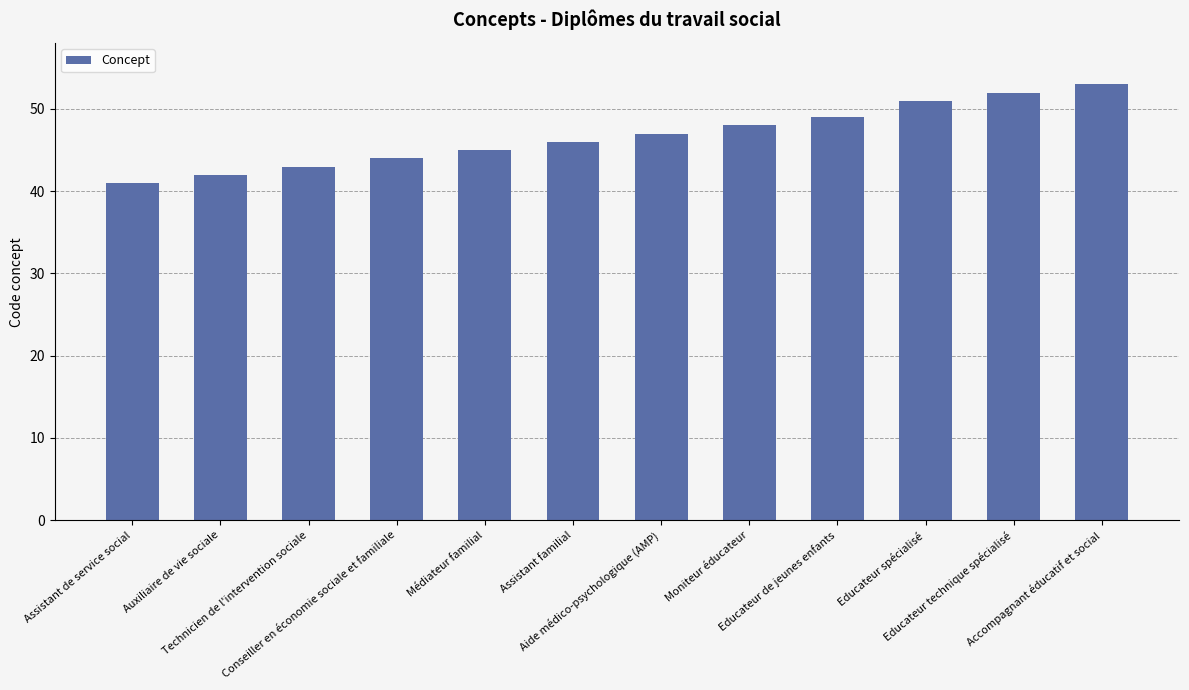

How many series are shown in this chart?

1